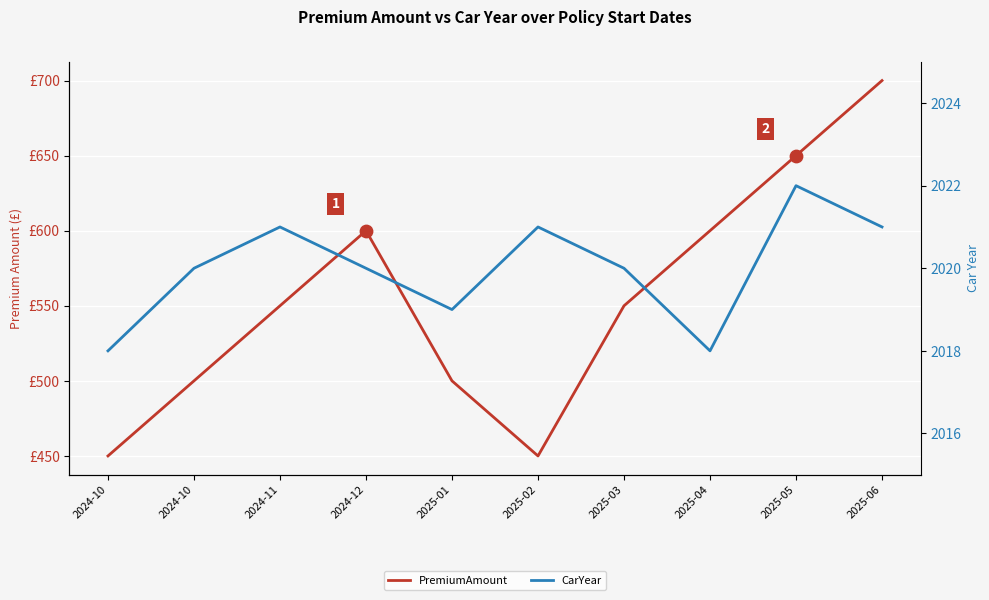

At which category is the sum across all series the highest?

2025-06